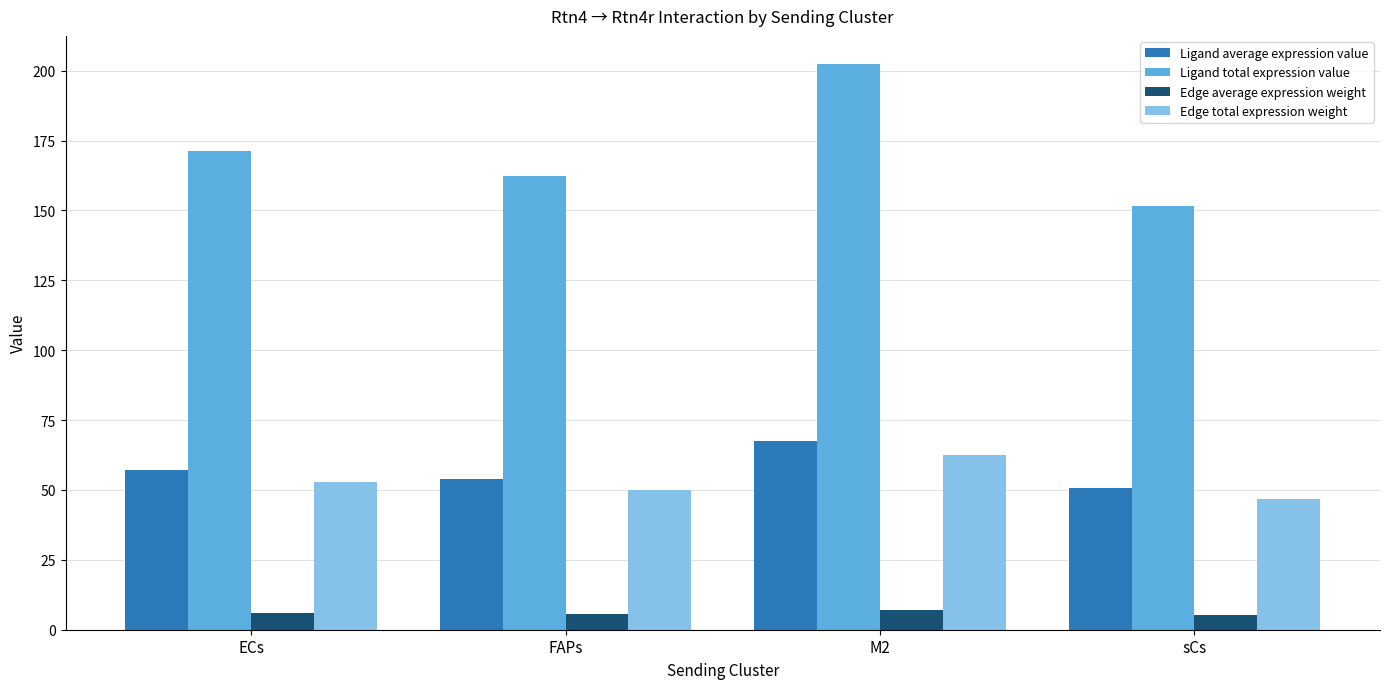

What is the difference between the maximum and second lowest values in the Edge total expression weight series?

12.3